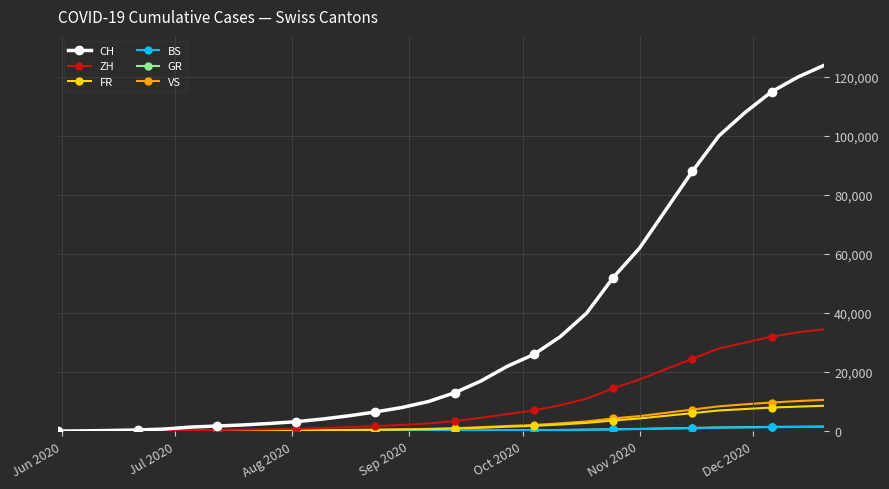

Which series has the largest total across all categories?

CH